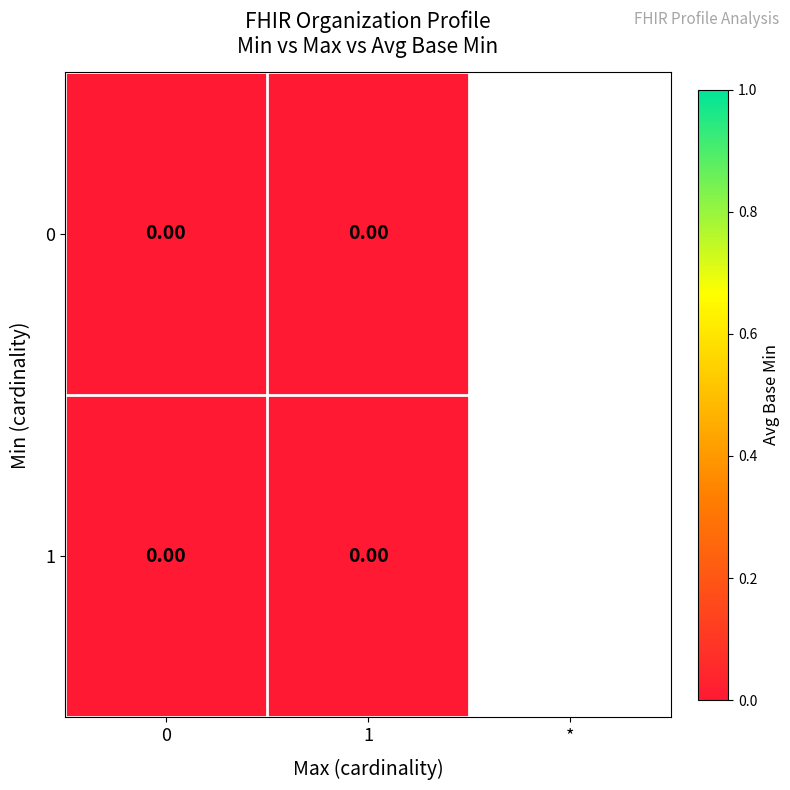

At which category does the chart reach its minimum across all series?

0_0